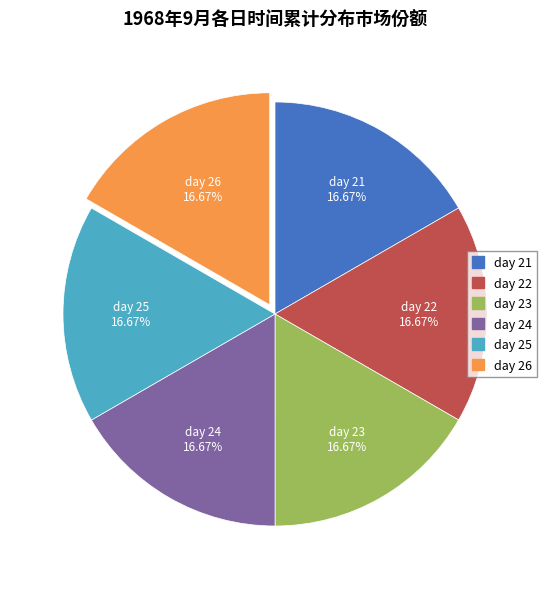

To the nearest percent, what portion does day 25 represent?

17%